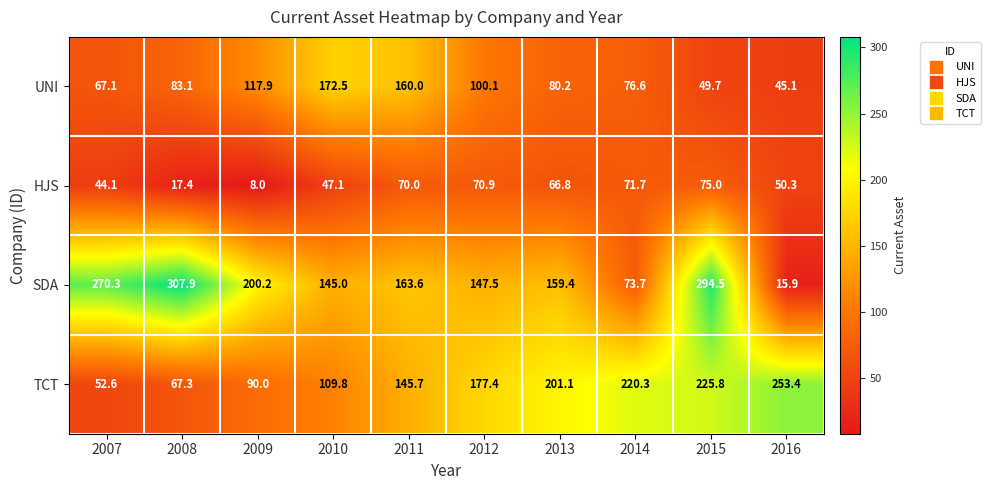

Between 2007 and 2014, which series saw the biggest shift?

SDA